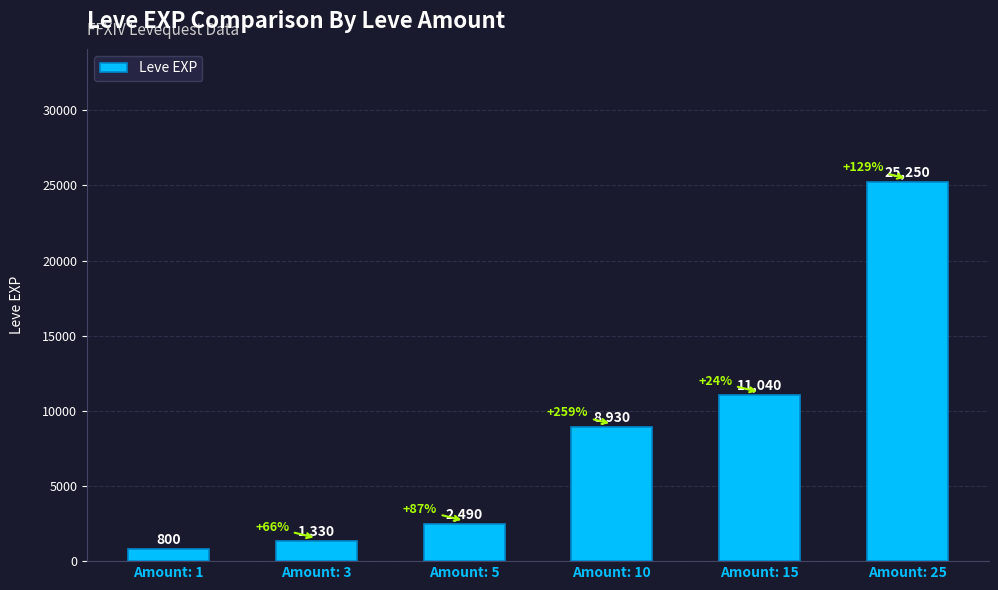

What is the average value?

8307